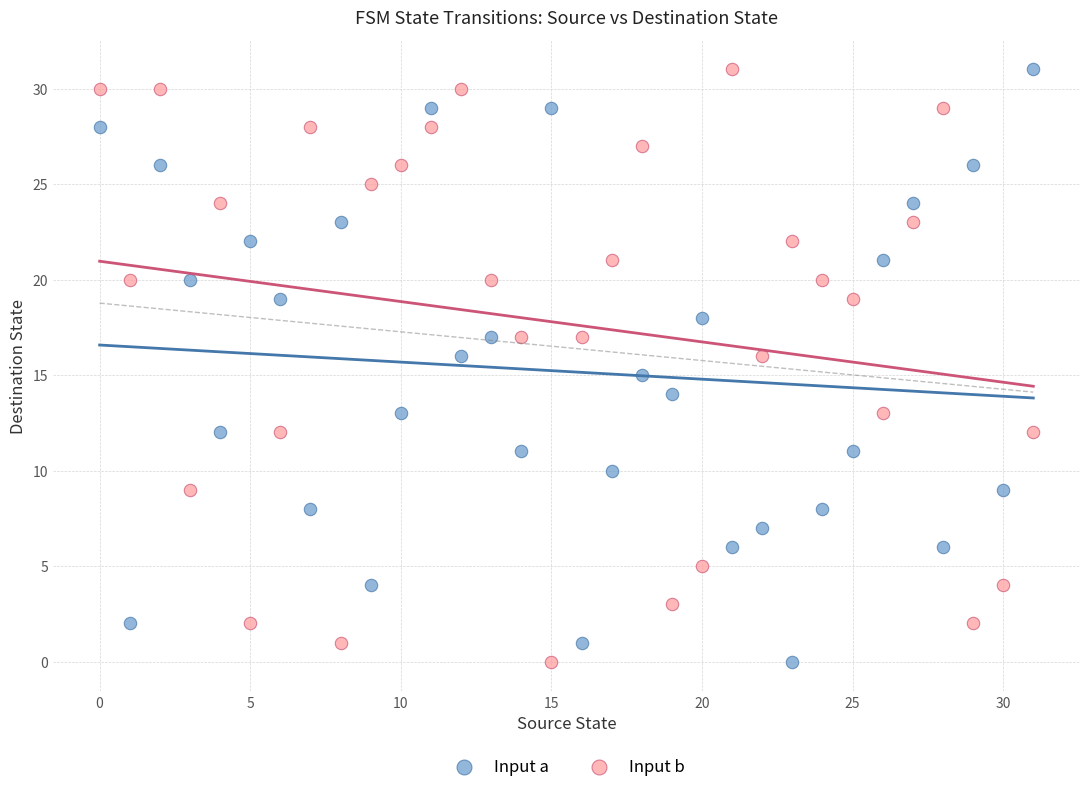

Across all data points, what is the range of Y values (max minus min)?

31